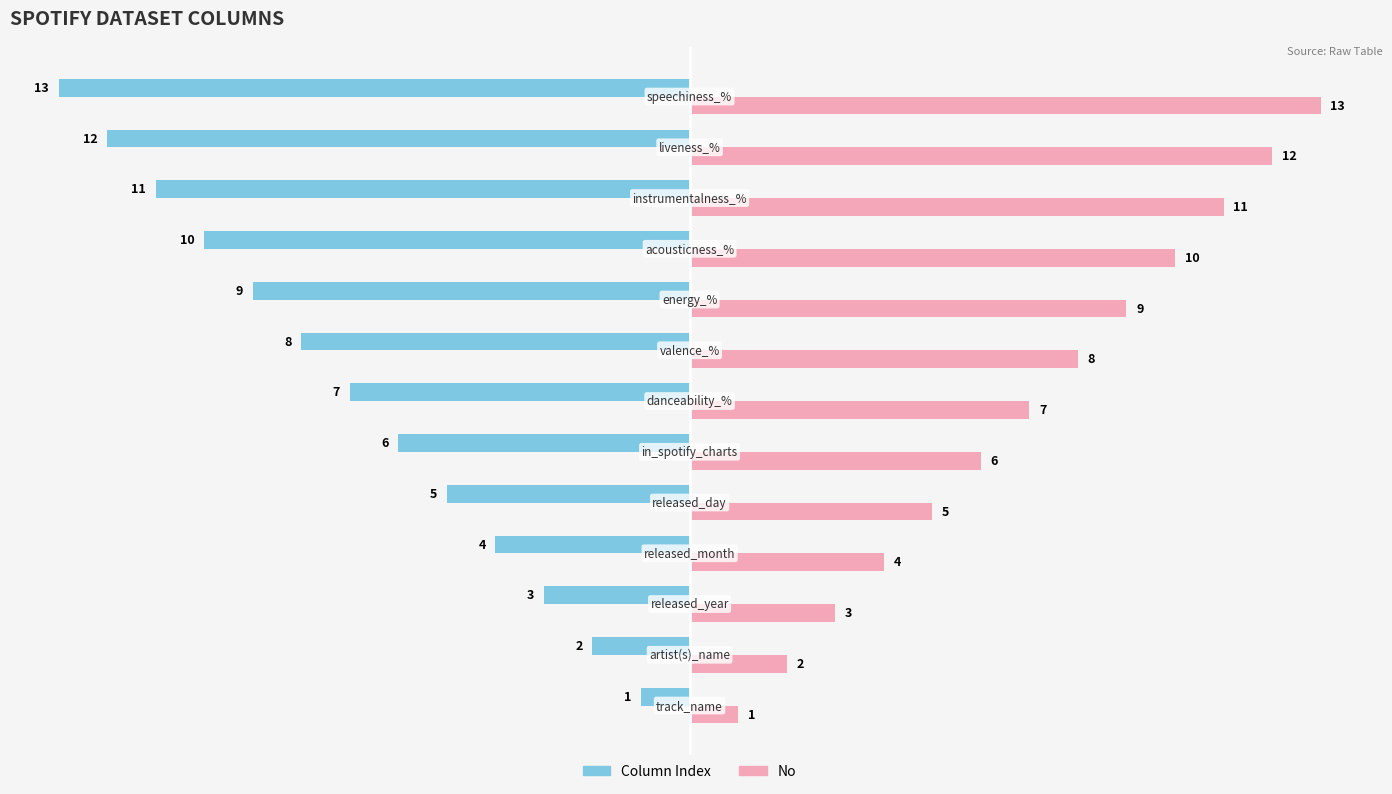

What is the sum of all No values?

91